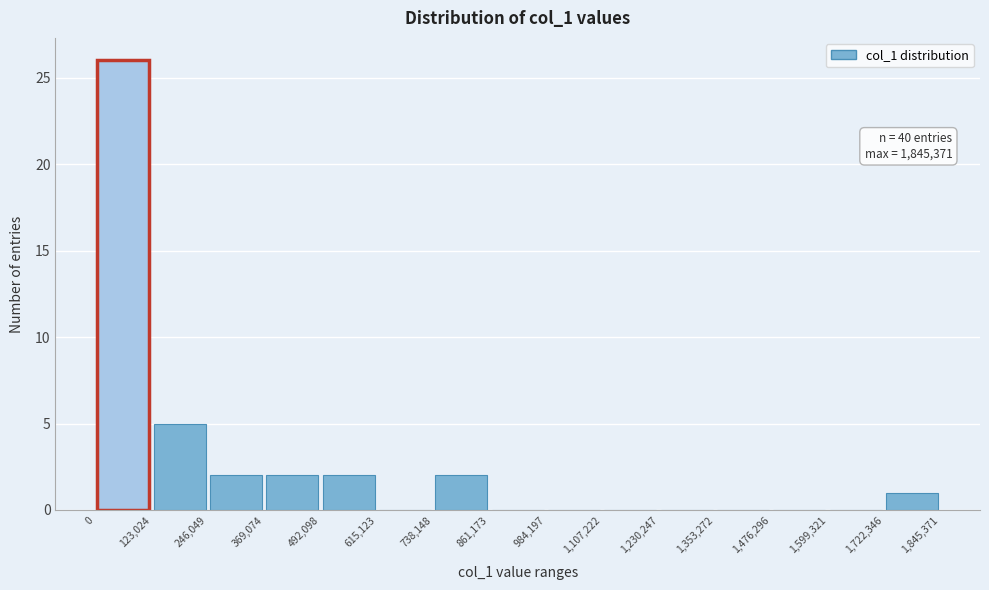

Which range on the x-axis has the tallest bar?

0 to 123,024